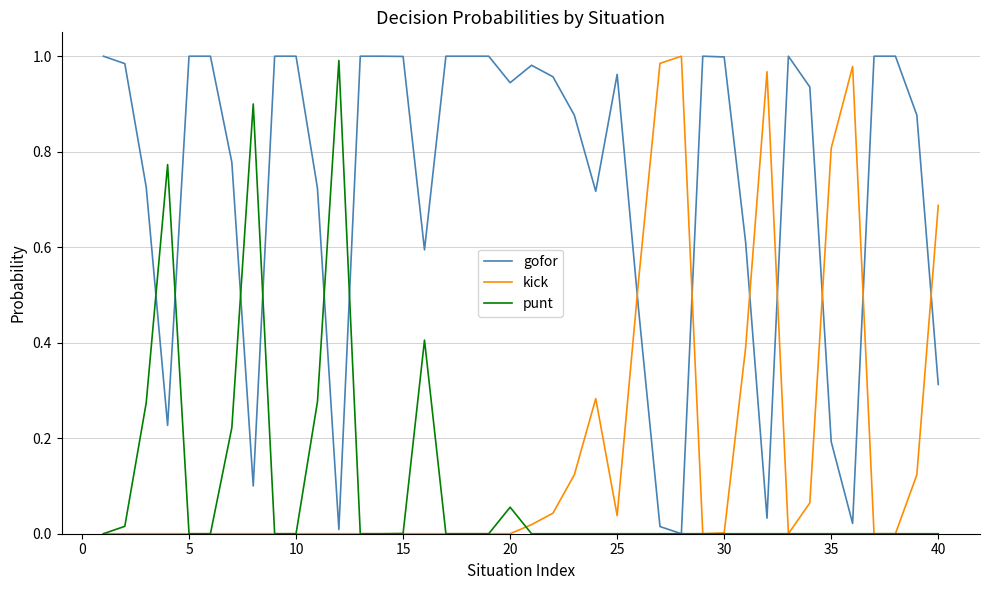

Which series has the largest total across all categories?

gofor